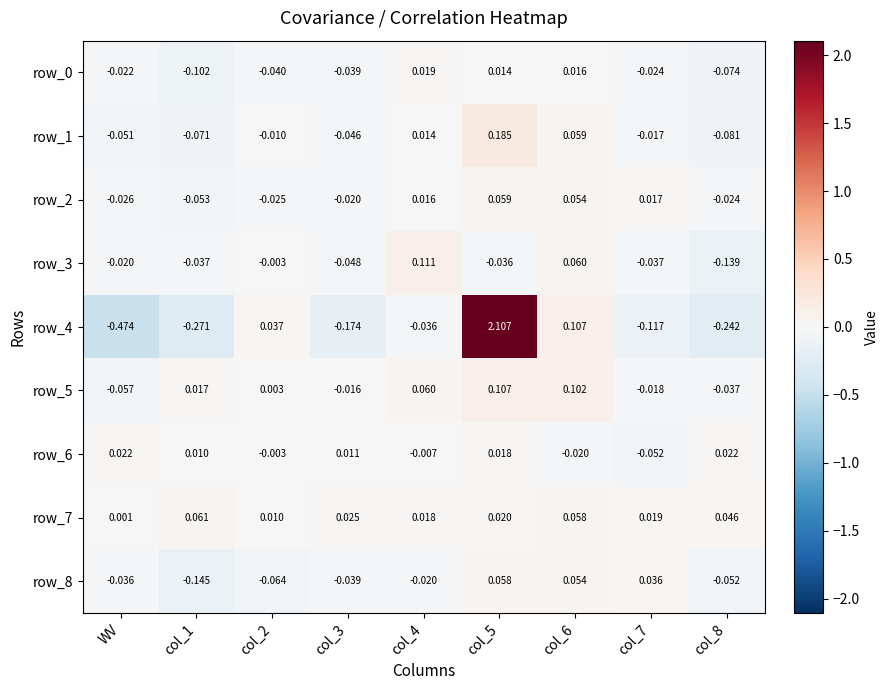

Count the number of categories in the chart.

9